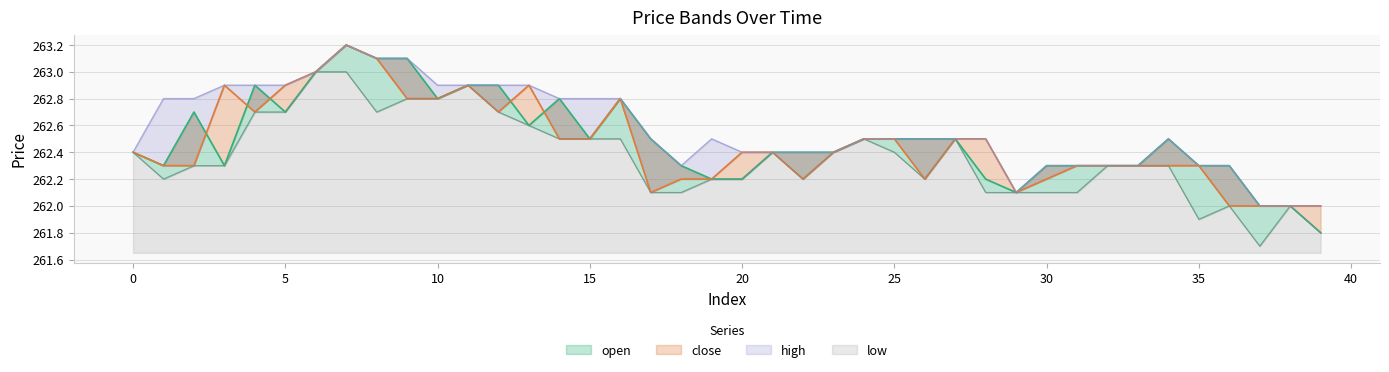

Rank the categories by low value from lowest to highest.

37, 39, 35, 36, 38, 17, 18, 28, 29, 30, 31, 1, 19, 20, 22, 26, 2, 3, 32, 33, 34, 0, 21, 23, 25, 14, 15, 16, 24, 27, 13, 4, 5, 8, 12, 9, 10, 11, 6, 7